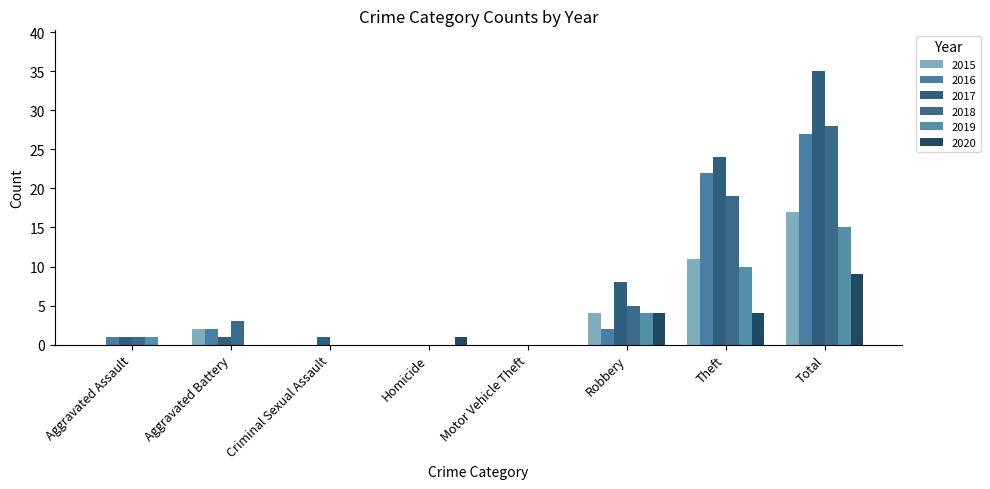

How many distinct data groups are displayed?

6